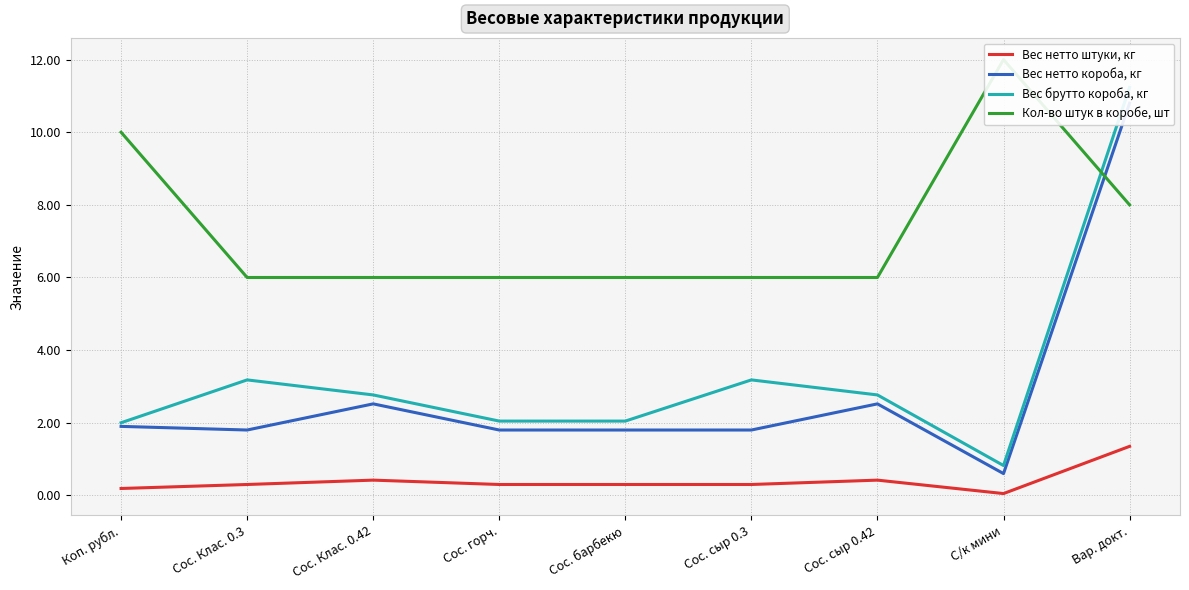

Between Сос. Клас. 0.3 and С/к мини, which is larger?

Сос. Клас. 0.3